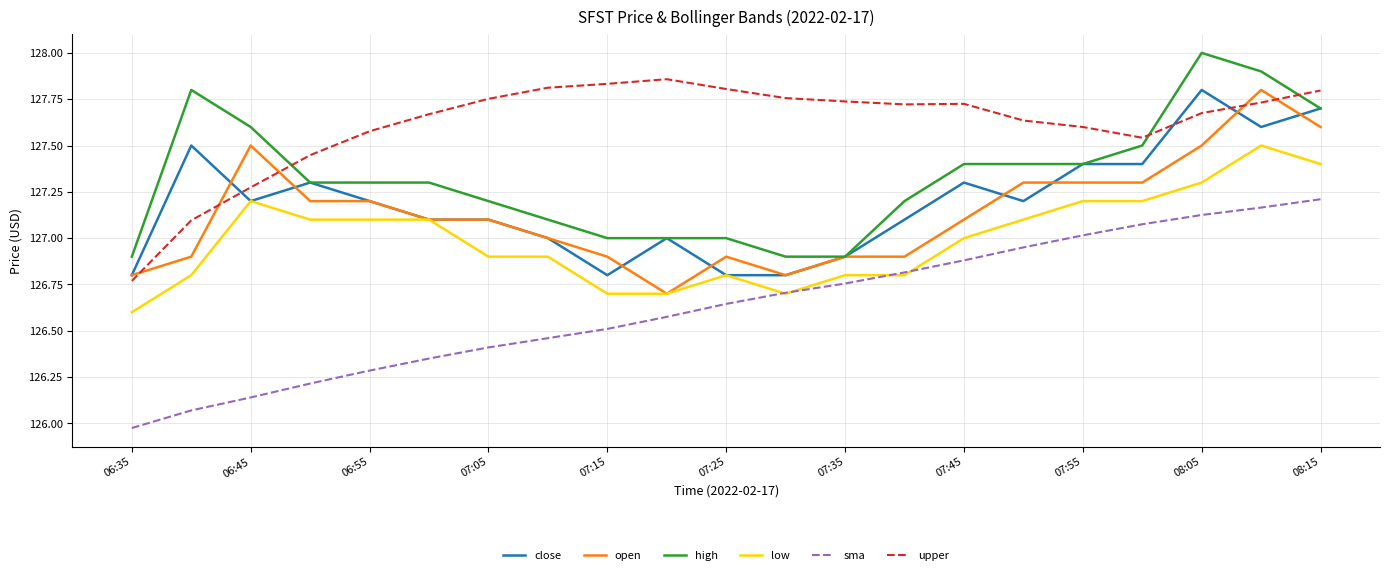

True or false: high and low cross at least once.

False